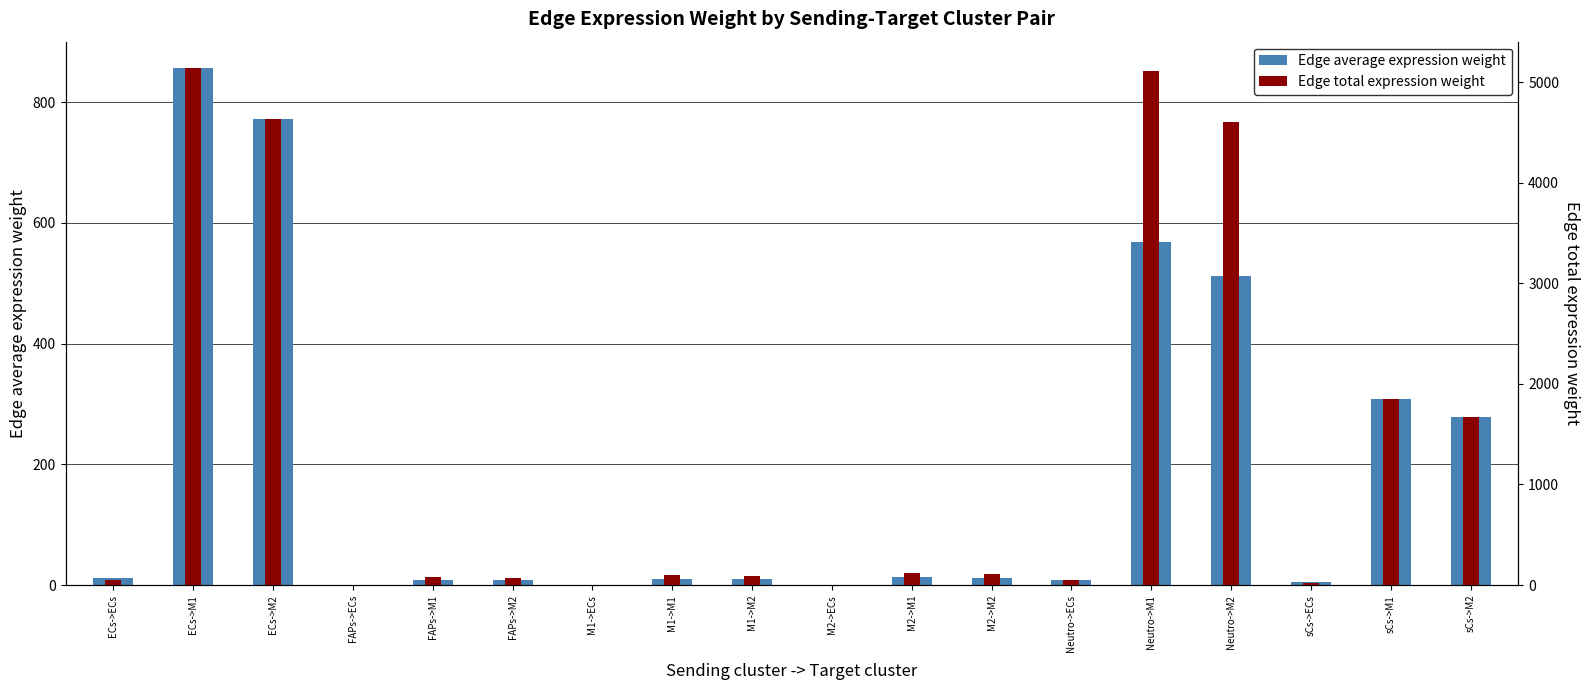

At how many categories does at least one series exceed 2103?

4